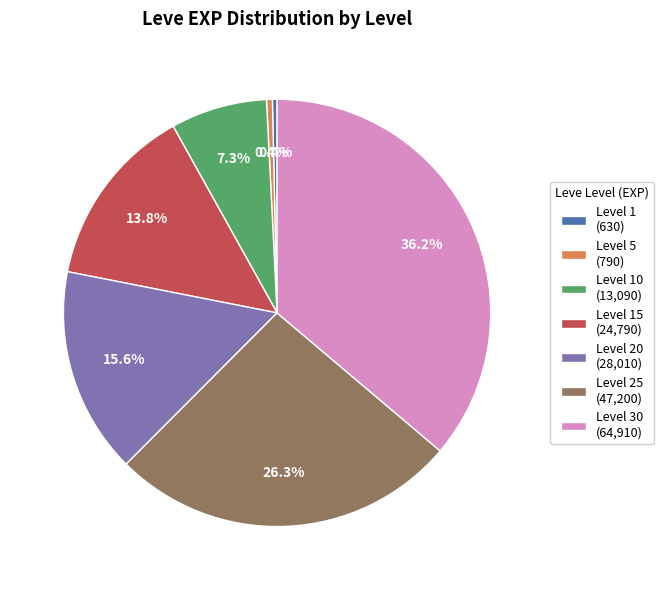

Which has a higher value, Level 1 (630) or Level 10 (13,090)?

Level 10 (13,090)